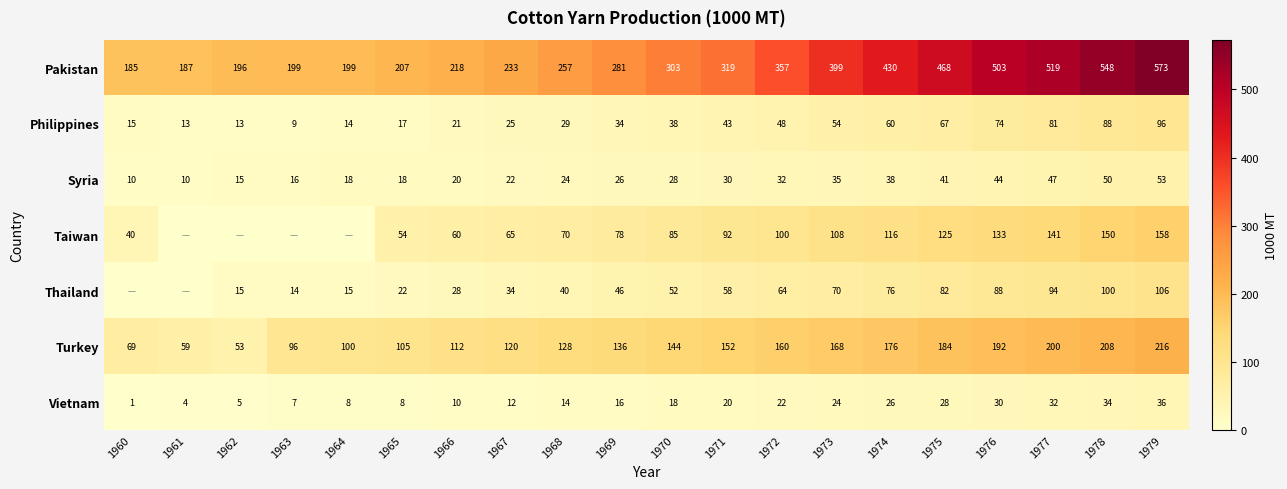

What is the total value across all series at 1966?

469